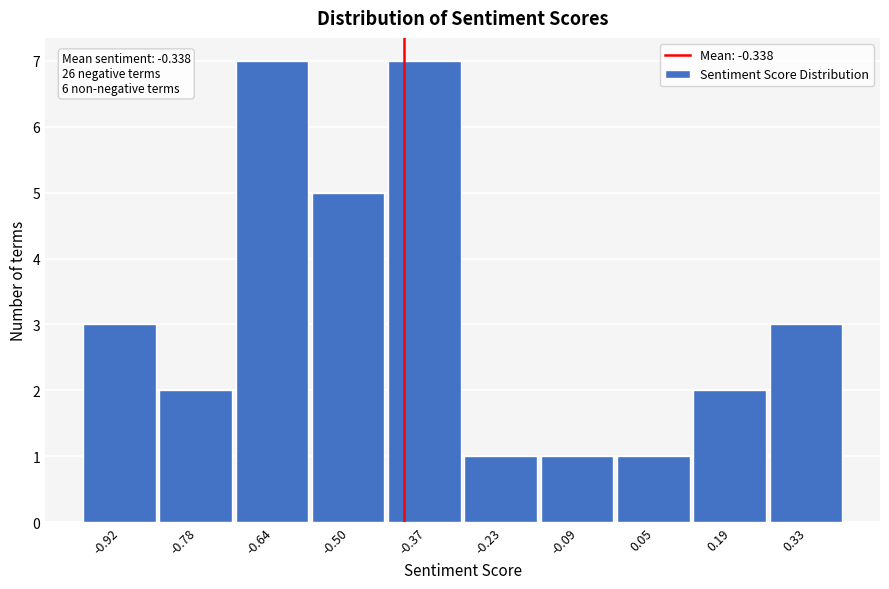

Reading left to right, list all the values displayed in this chart.

-0.92=3	-0.78=2	-0.64=7	-0.50=5	-0.37=7	-0.23=1	-0.09=1	0.05=1	0.19=2	0.33=3